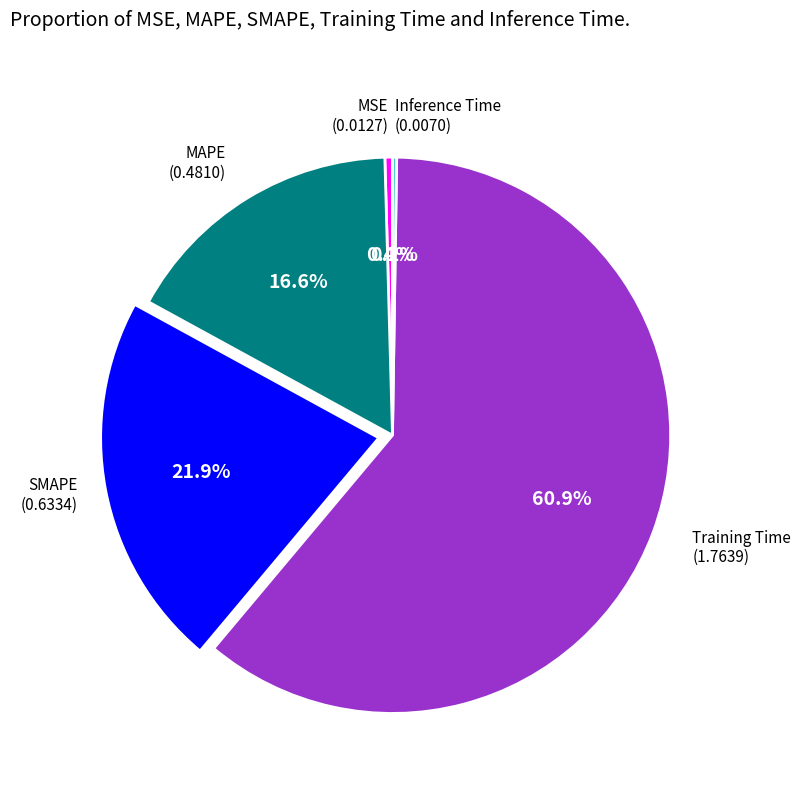

Is there a majority slice in this chart?

Yes